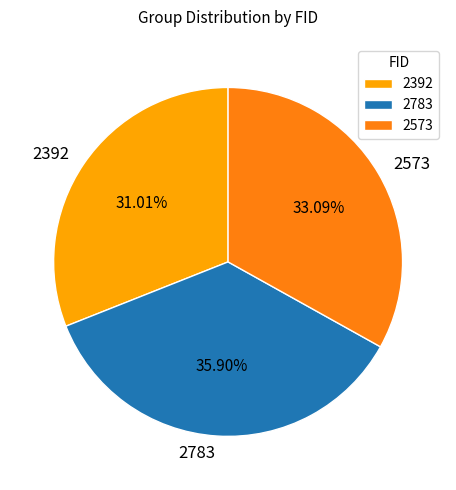

To the nearest percent, what percentage of the pie is 2392?

31%